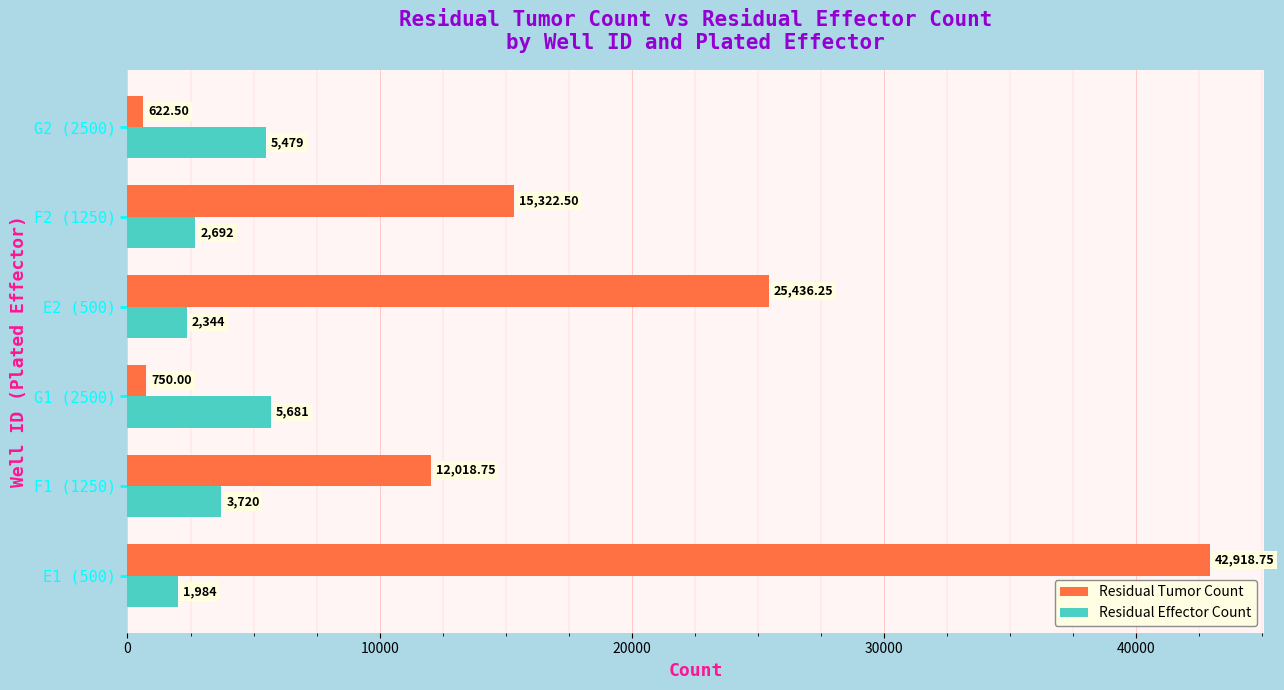

What is the difference between the maximum and second lowest values in the Residual Effector Count series?

3337.0